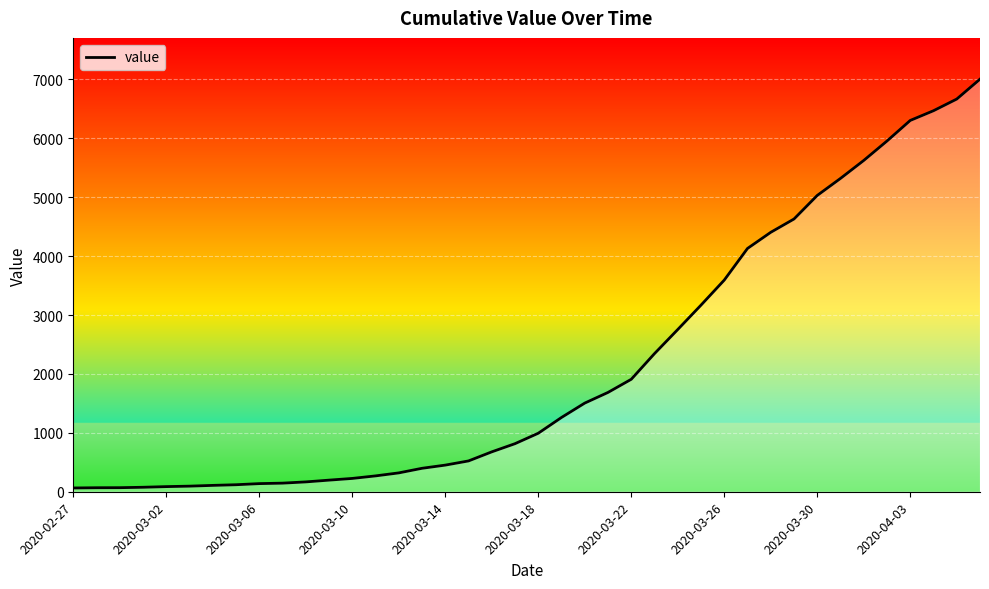

What is the maximum value shown in the chart?

7004